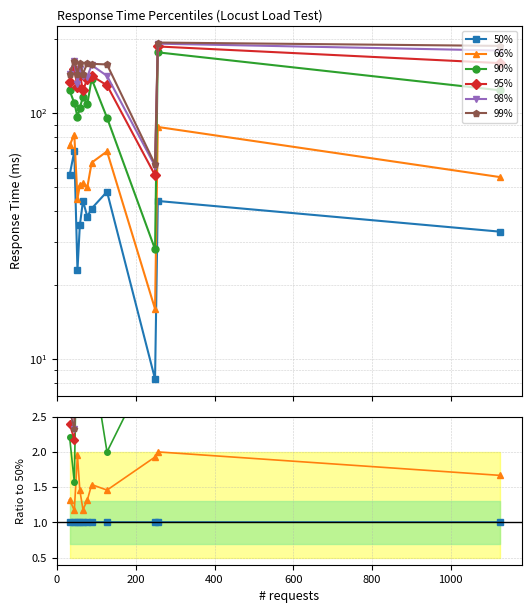

What is the average value of the 66% series?

1.5